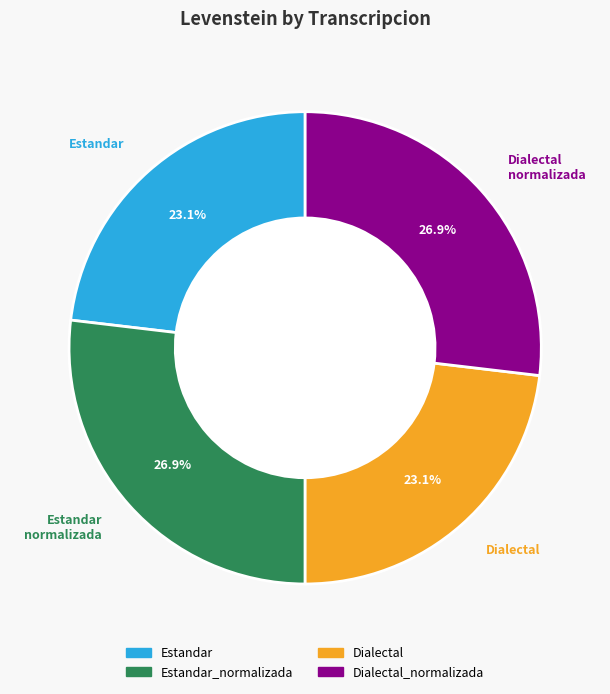

To the nearest percent, what percentage of the pie is Dialectal_normalizada?

27%